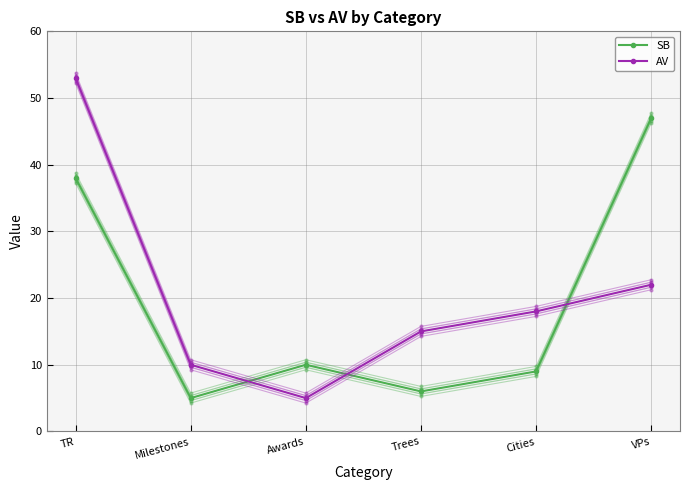

Which series has the largest total across all categories?

AV